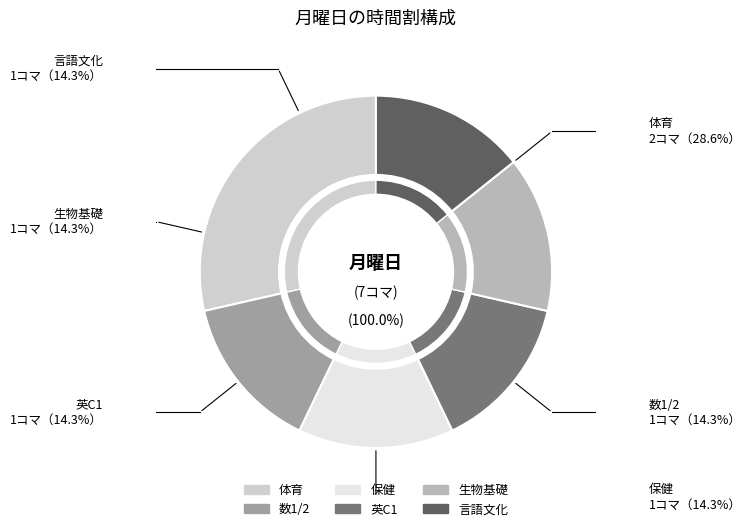

Approximately how many times larger is the value at 数1/2 compared to 言語文化?

1.0